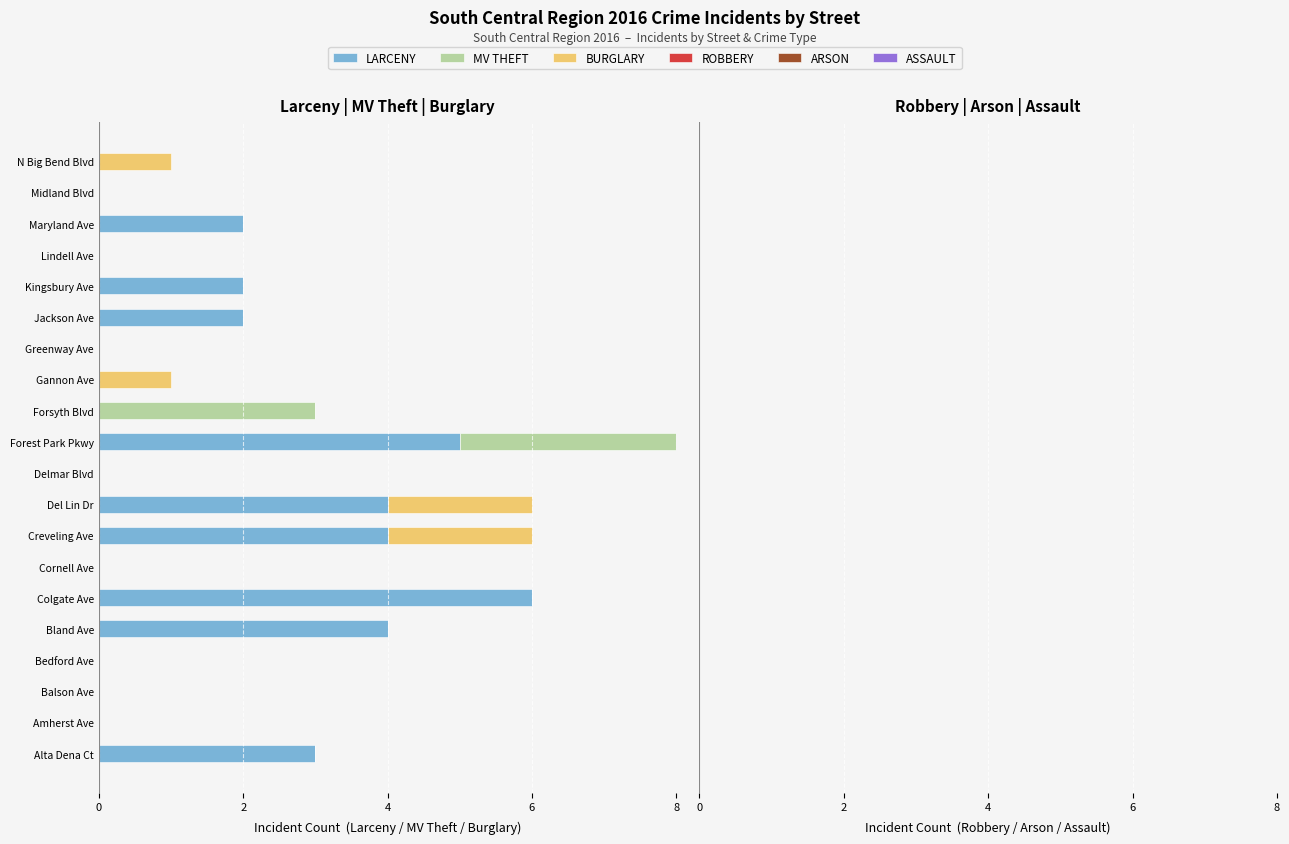

Is it true that LARCENY equals 0.0 at Cornell Ave?

True